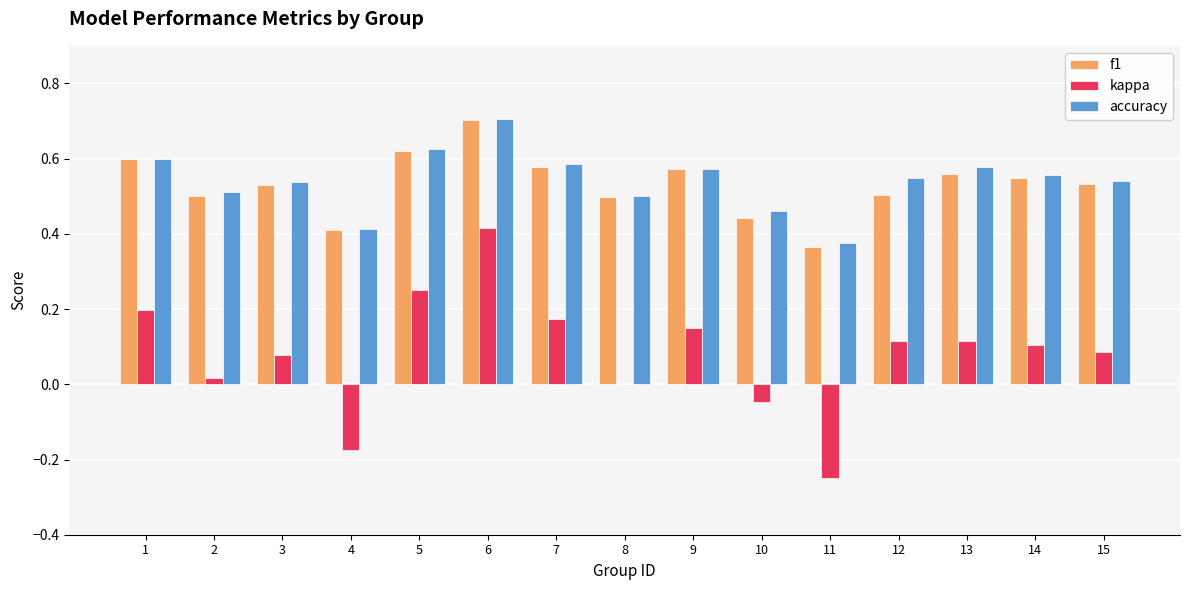

What is the sum of all accuracy values?

8.1